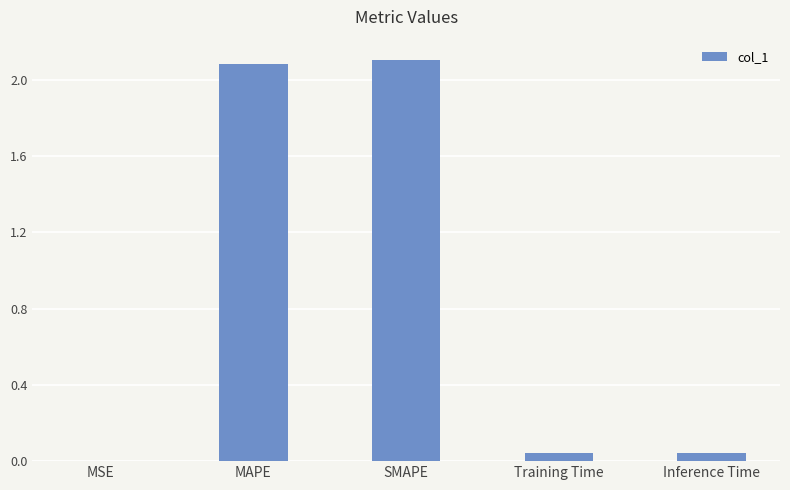

What is the maximum value shown in the chart?

2.1